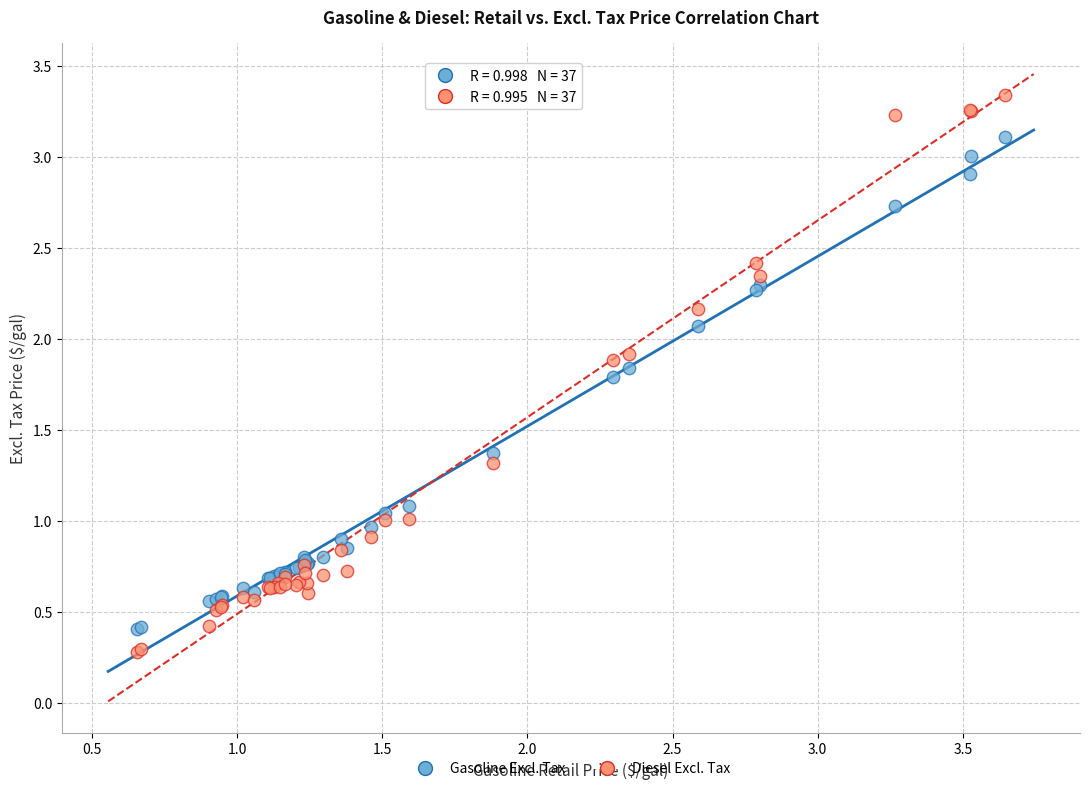

What is the X range (max minus min) for the scatter plot?

3.0